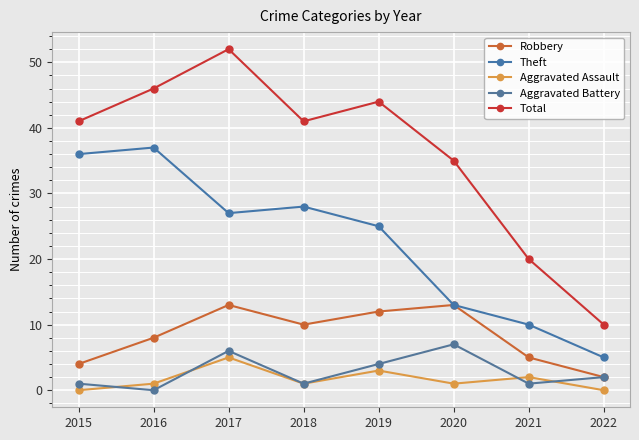

Is this an area chart (filled region under the line)?

No